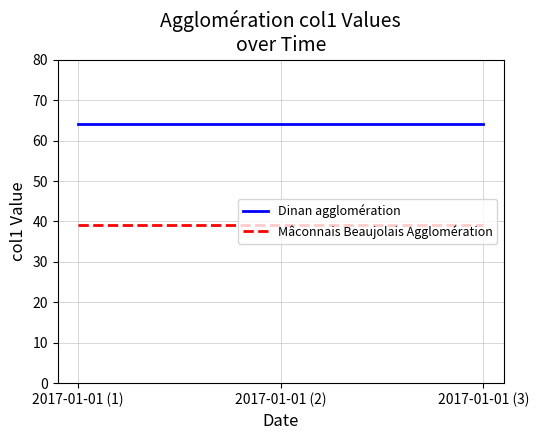

Reading left to right, list all the values displayed in this chart.

Dinan agglomération: 64	64	64
Mâconnais Beaujolais Agglomération: 39	39	39